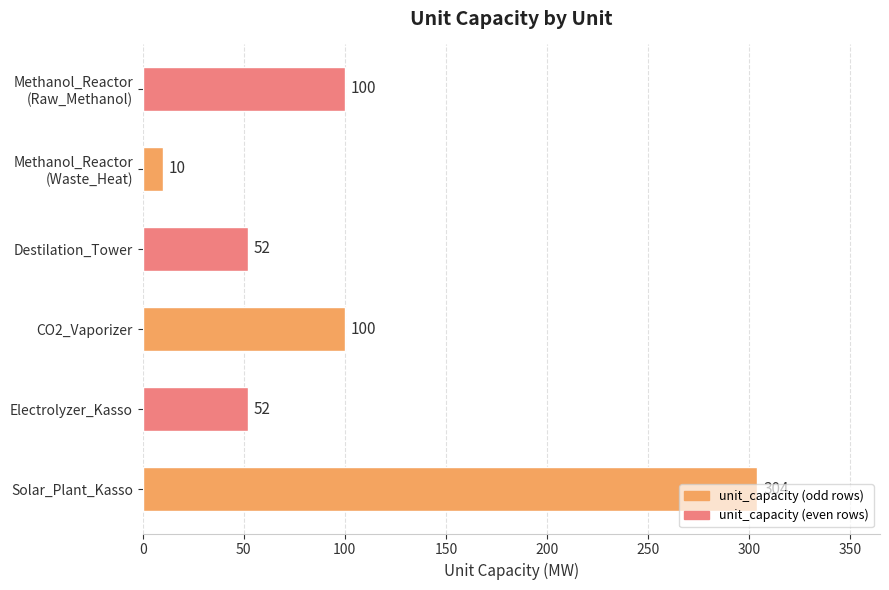

How many data points are less than 100?

3